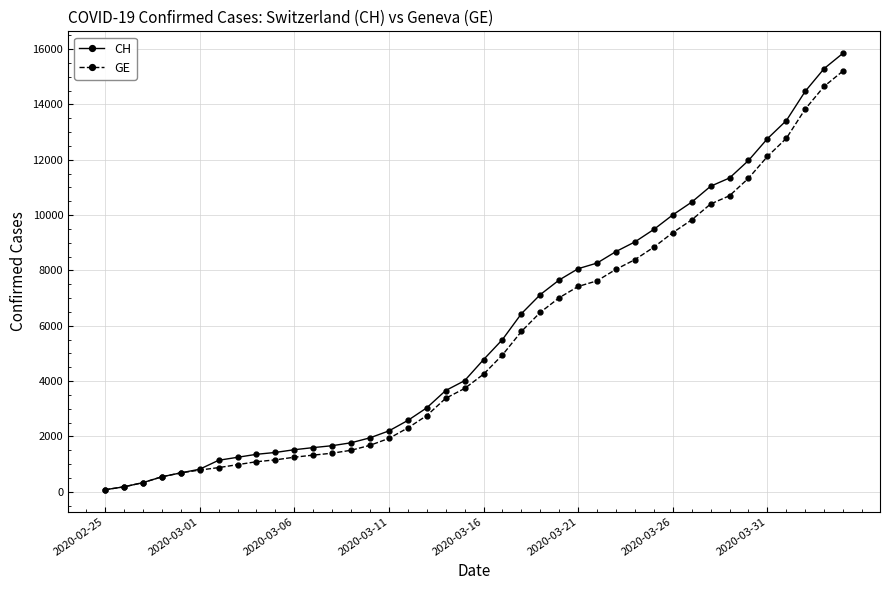

What is the greatest value displayed?

15850